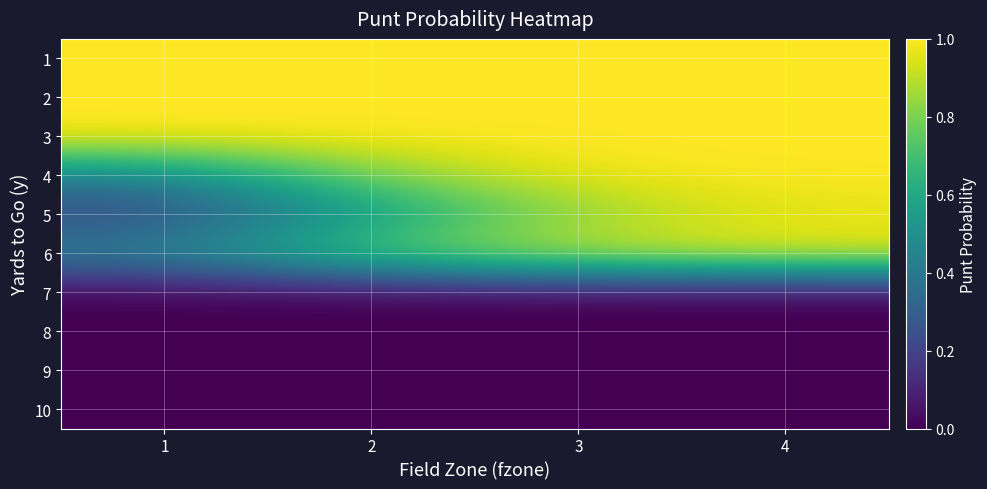

How many categories are shown in the chart?

4